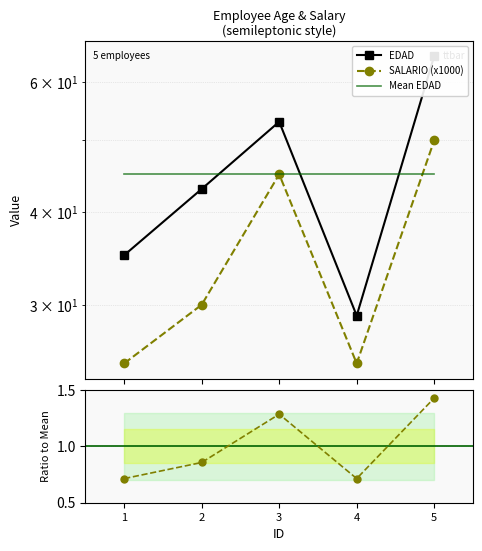

How many times do EDAD and Mean EDAD cross each other?

3